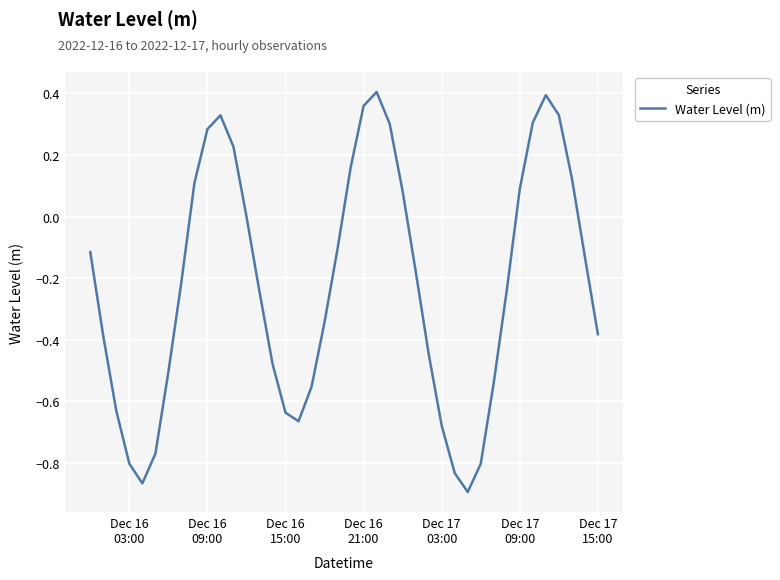

Does the chart display data point markers on the line(s)?

No